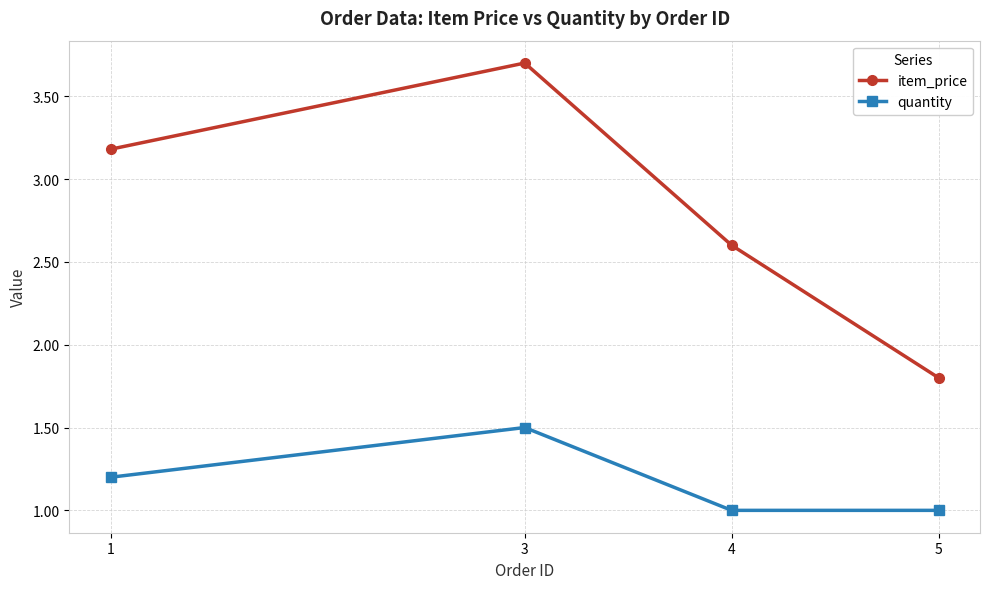

What are all the series names shown in the legend?

item_price, quantity